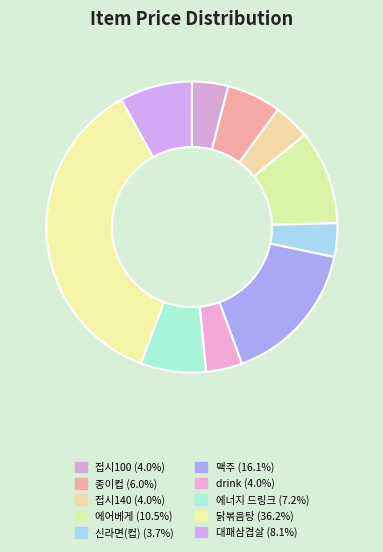

Count the number of slices in the pie.

10